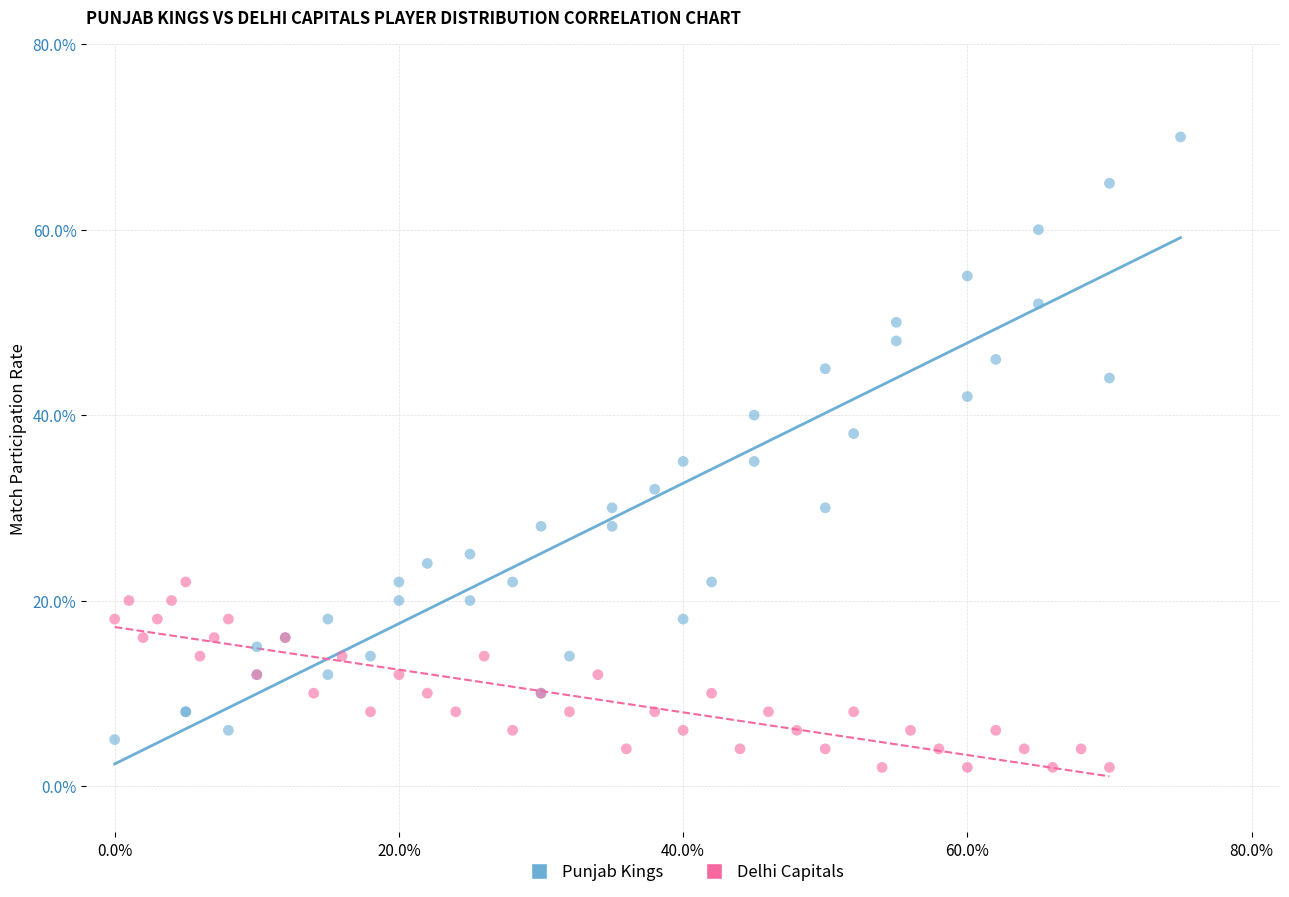

Which series contains the highest Y value?

Punjab Kings